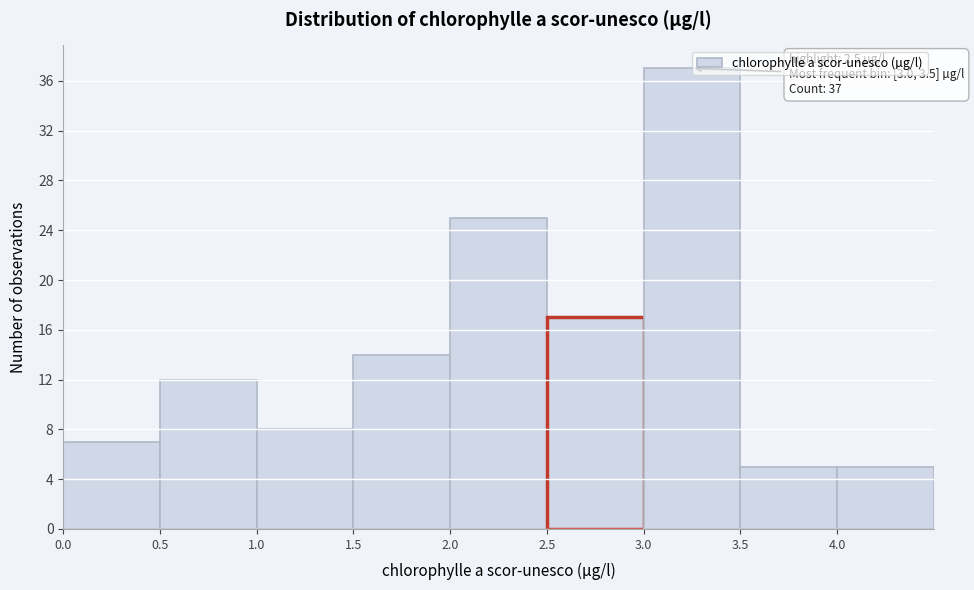

Over which range of the x-axis is the bar tallest?

3.0 to 3.5